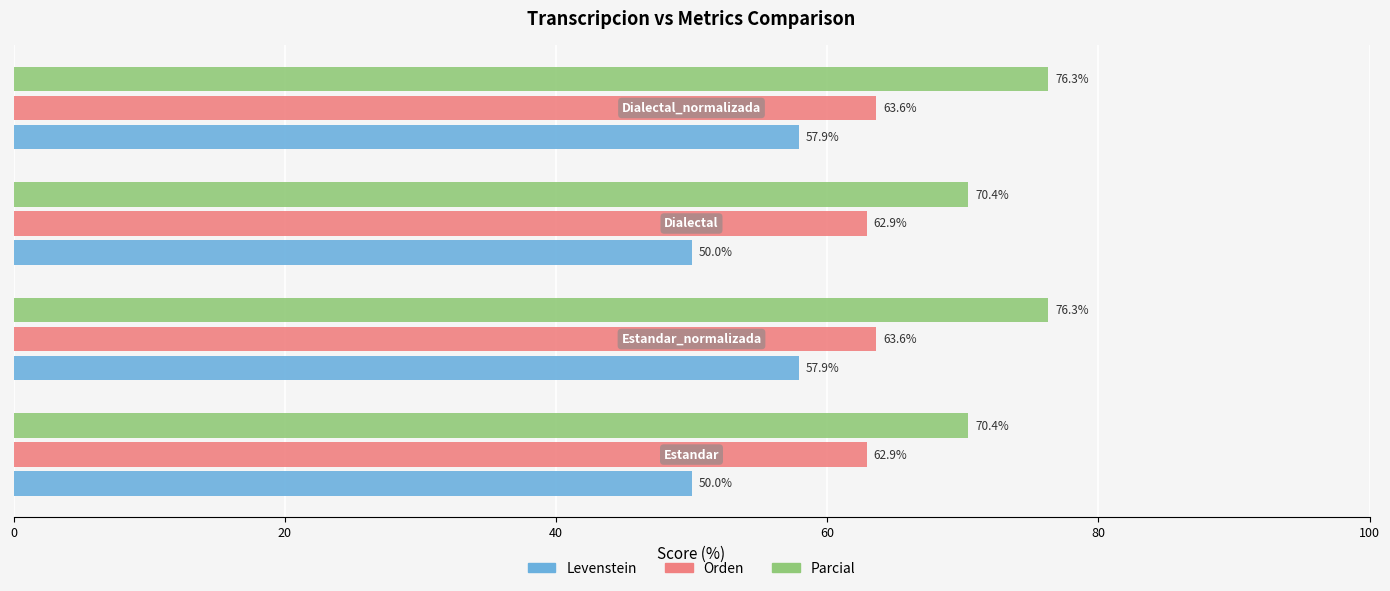

List the series in order of their overall mean, lowest first.

Levenstein, Orden, Parcial